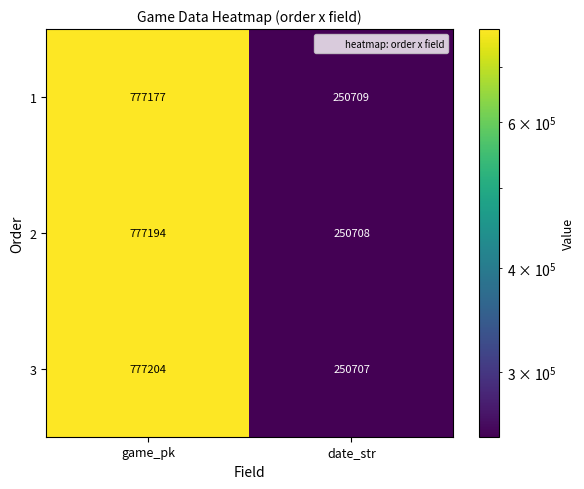

Reading left to right, transcribe all the data shown in this chart.

1: 777177	250709
2: 777194	250708
3: 777204	250707